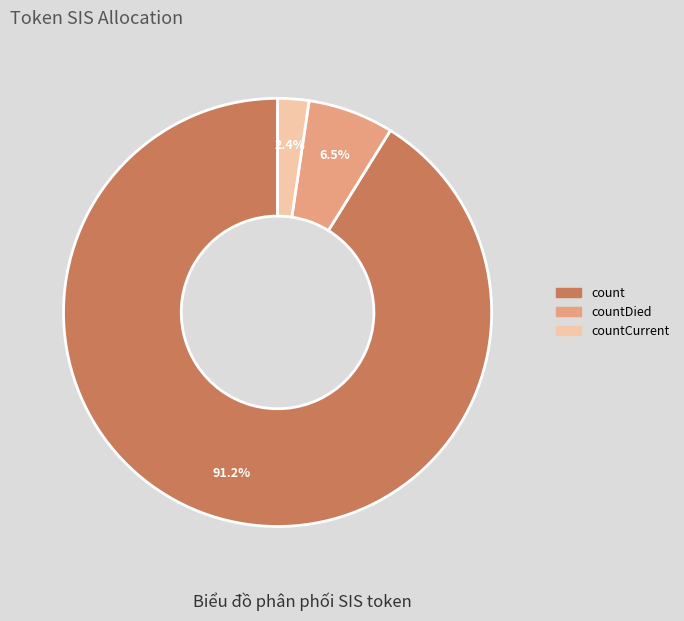

To the nearest percent, what is the combined percentage of countDied and count?

98%